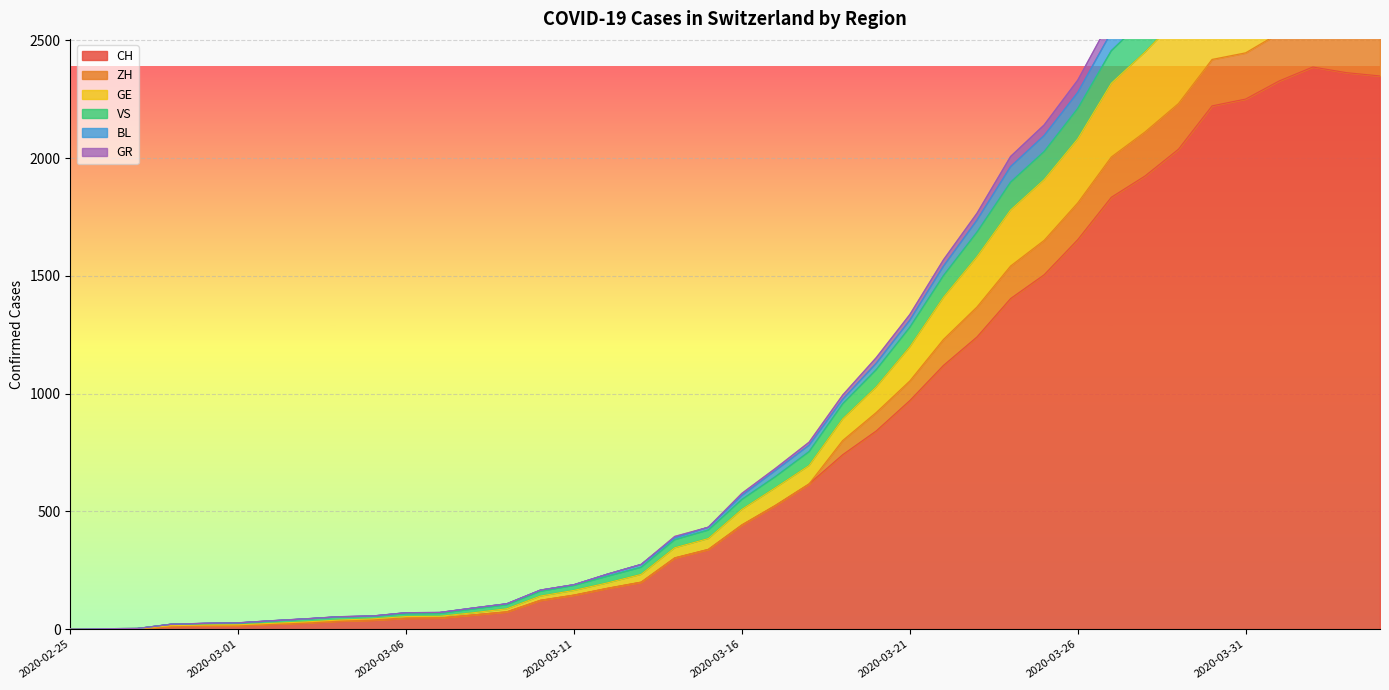

True or false: CH has more than 1 interior local peaks.

False